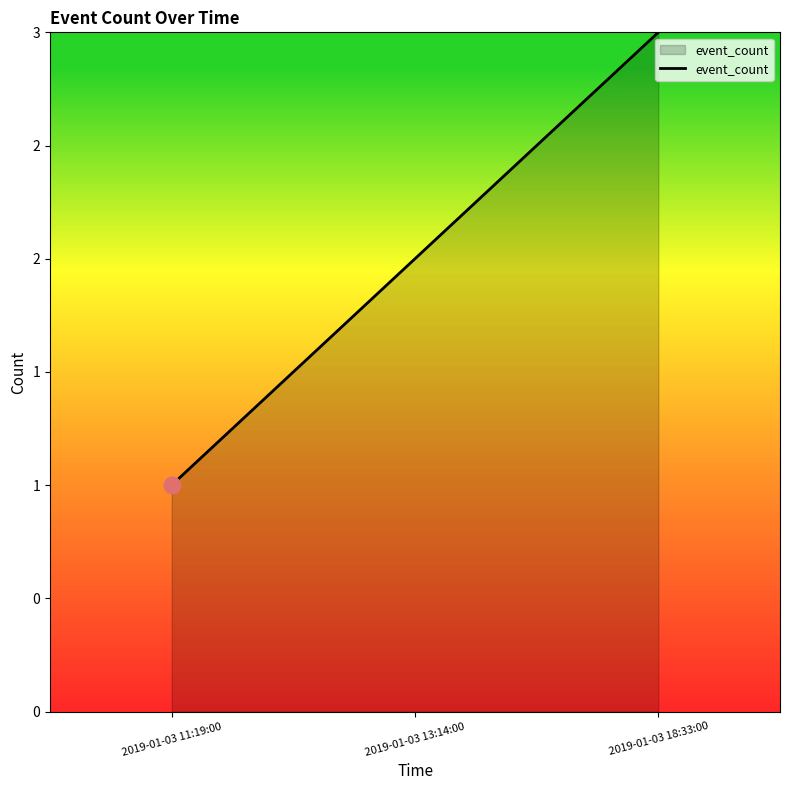

Does the chart display data point markers on the line(s)?

No